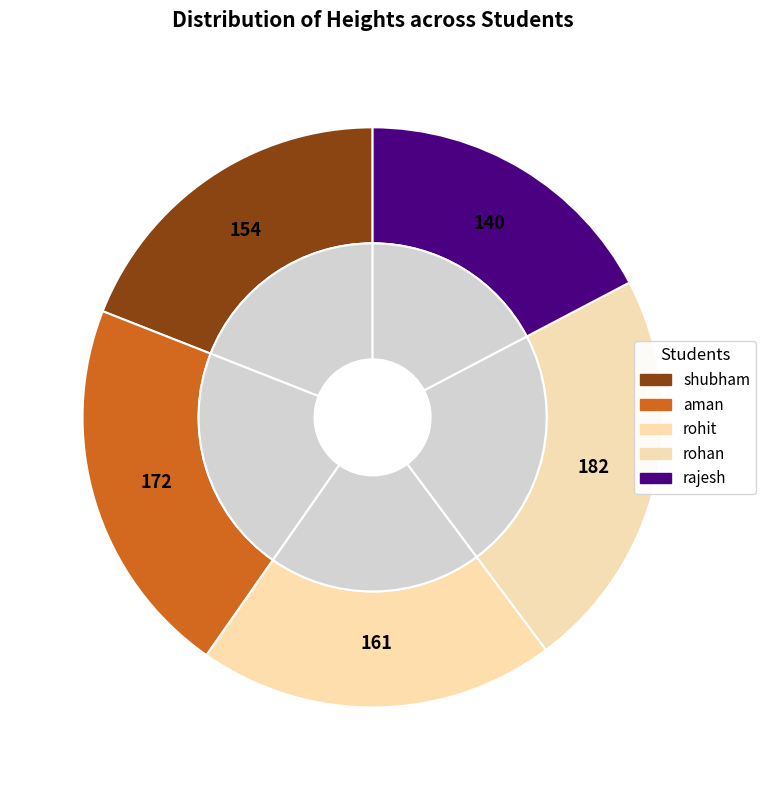

Combined, what portion of the pie is rohit and rohan?

42.4%